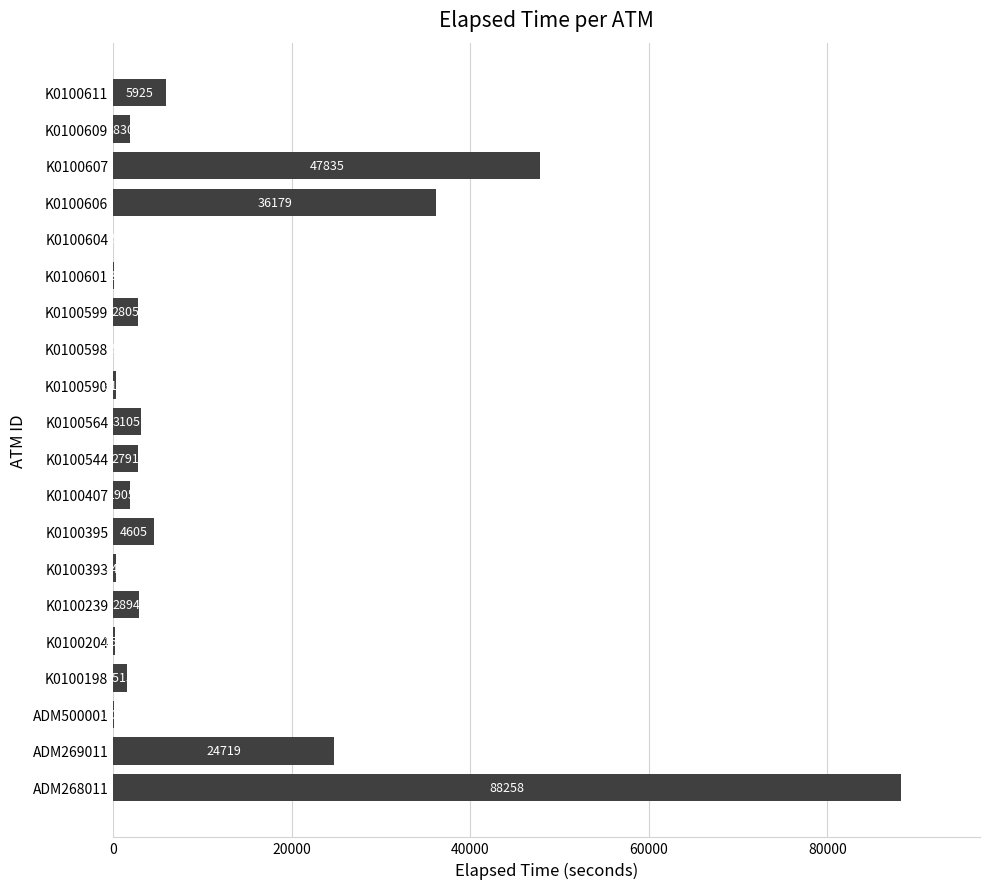

Where is the data nearest to the value 44136?

K0100607